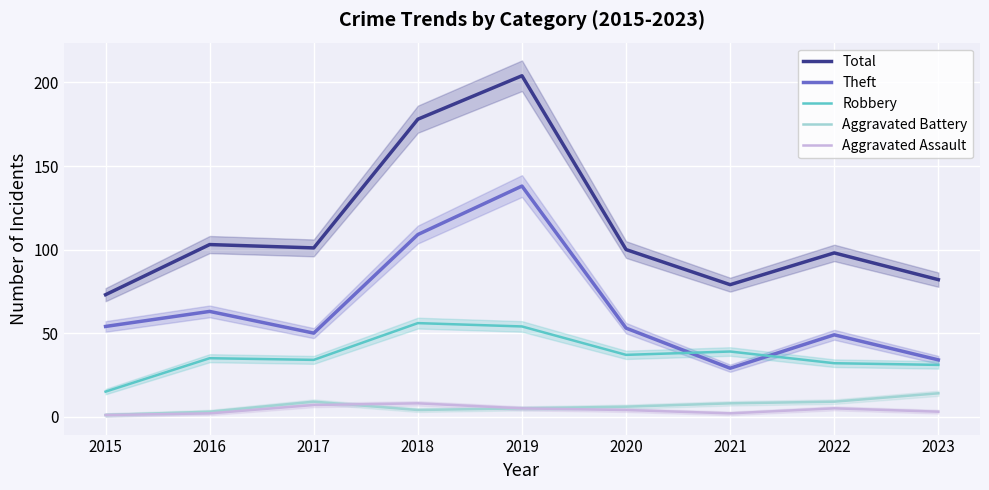

At 2022, list the series in order from smallest to largest.

Aggravated Assault, Aggravated Battery, Robbery, Theft, Total